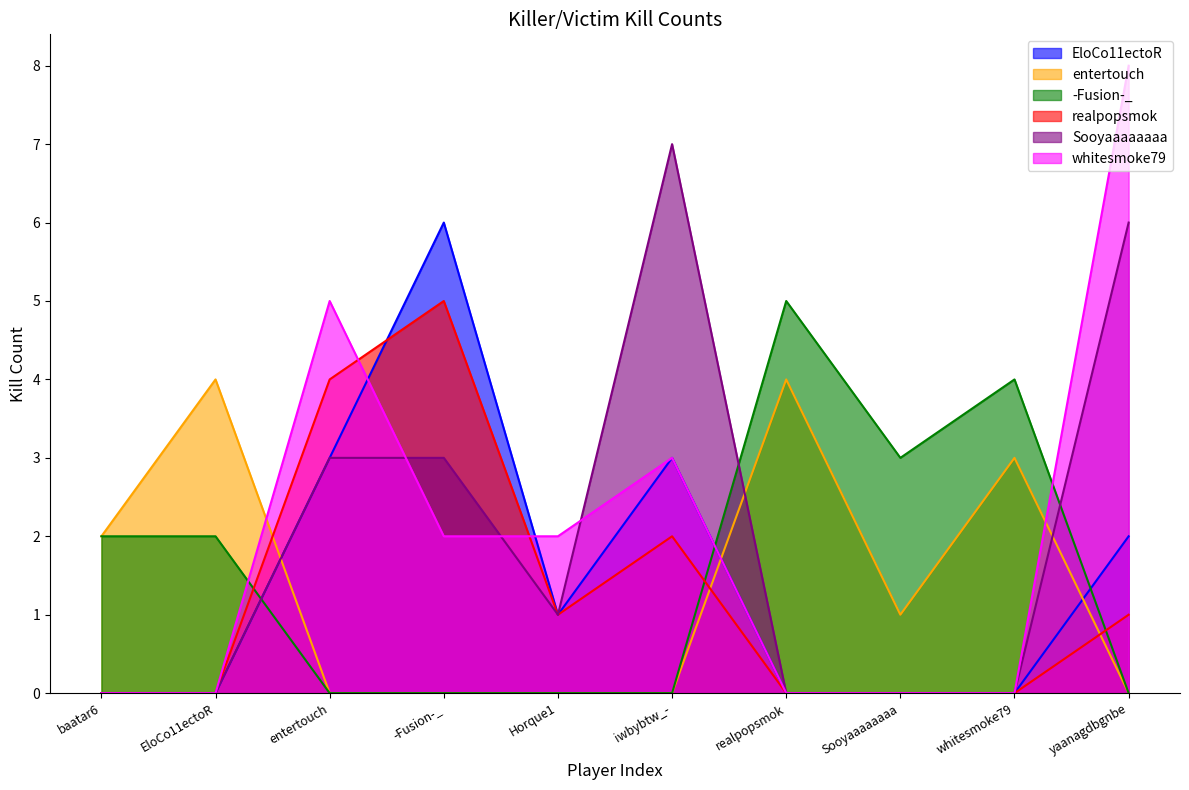

What is the total value across all series at whitesmoke79?

7